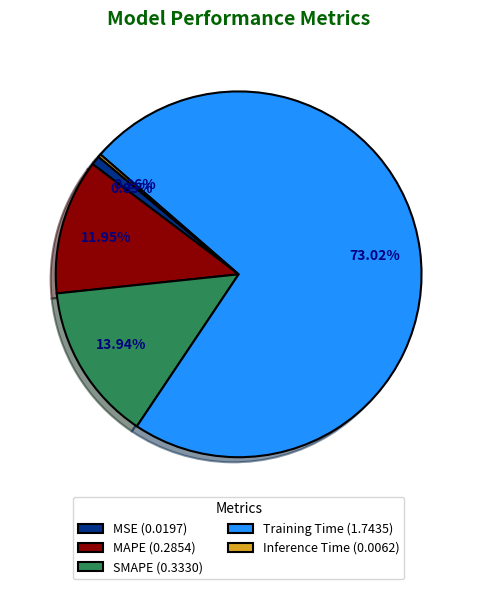

Between MAPE (0.2854) and SMAPE (0.3330), which is larger?

SMAPE (0.3330)